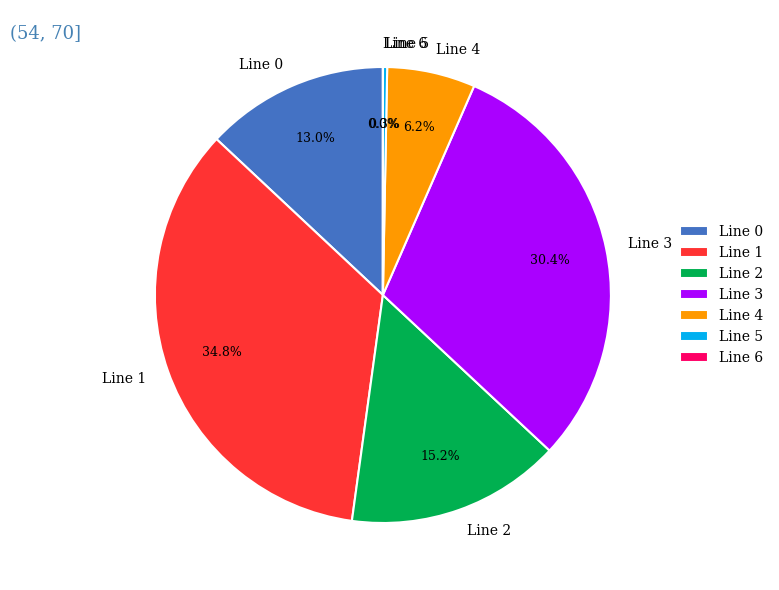

What is the largest slice in the pie chart?

Line 1